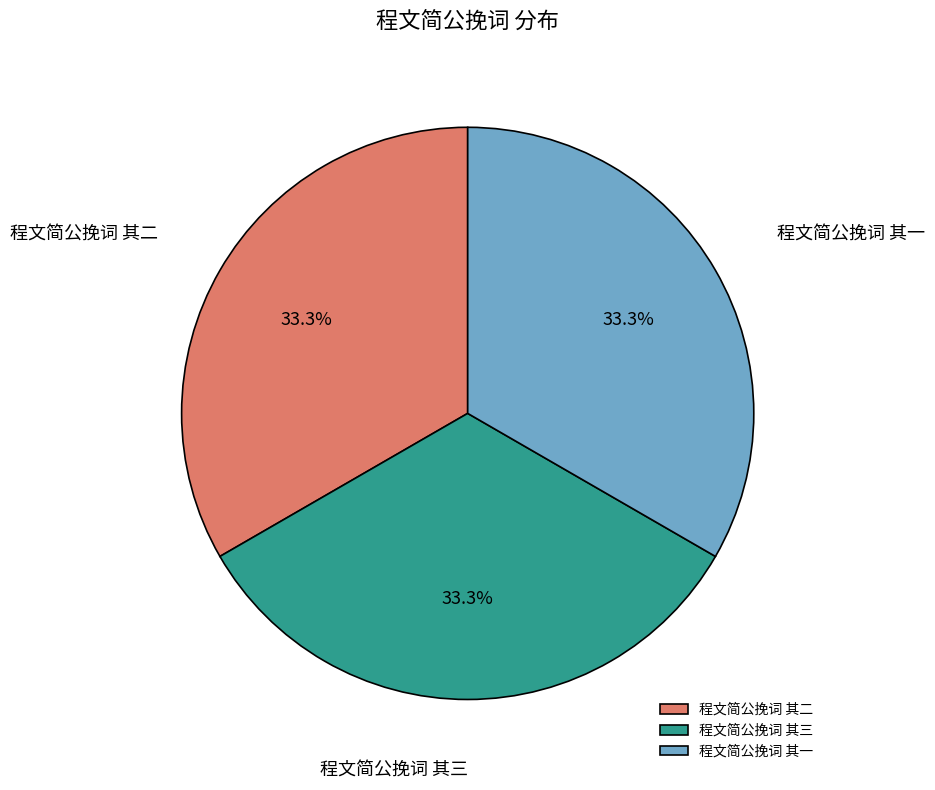

To the nearest percent, what percentage of the pie is 程文简公挽词 其二?

33%